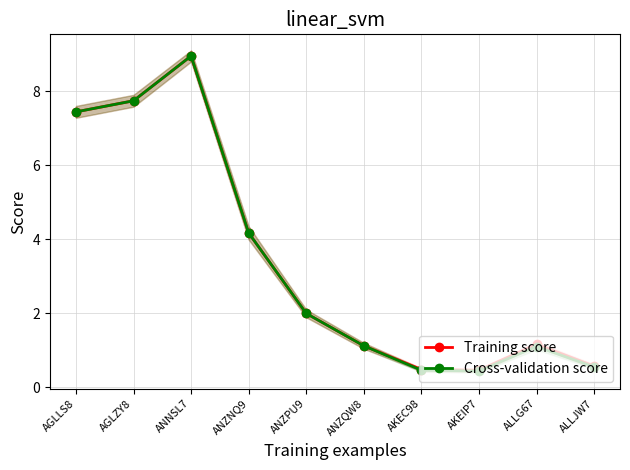

At which category does Training score reach its first local valley?

AKEIP7